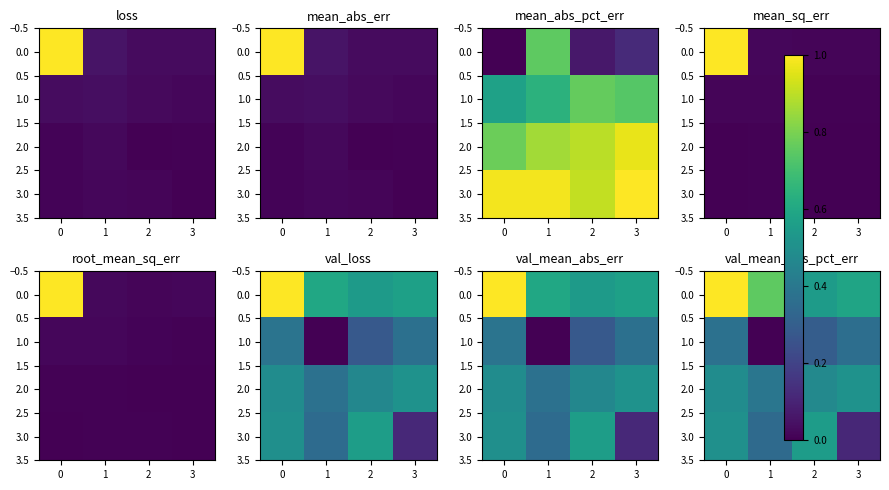

What is the minimum value for 3.0?

0.1